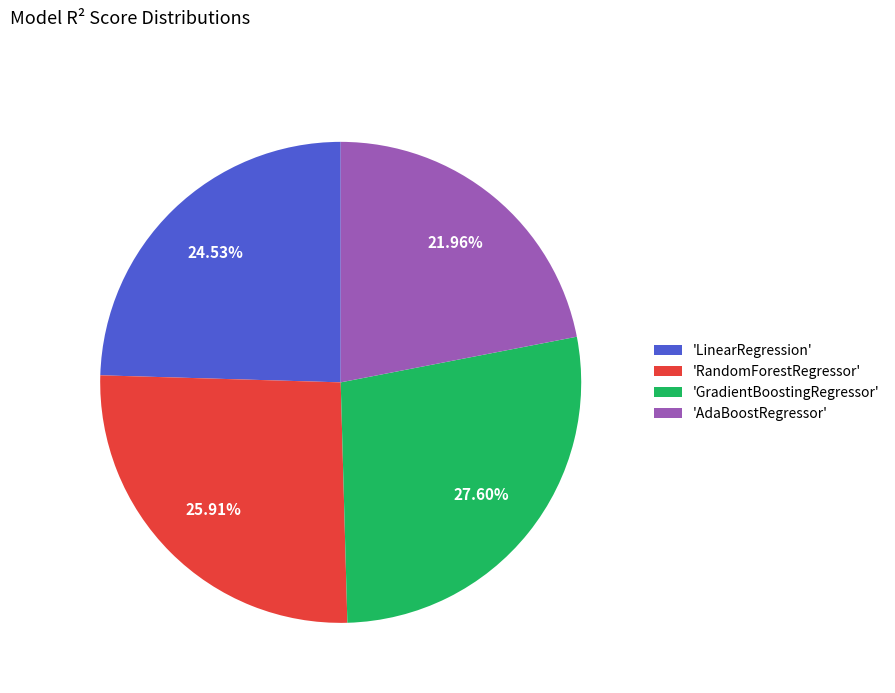

Do 'AdaBoostRegressor' and 'LinearRegression' together represent more than half of the pie?

No